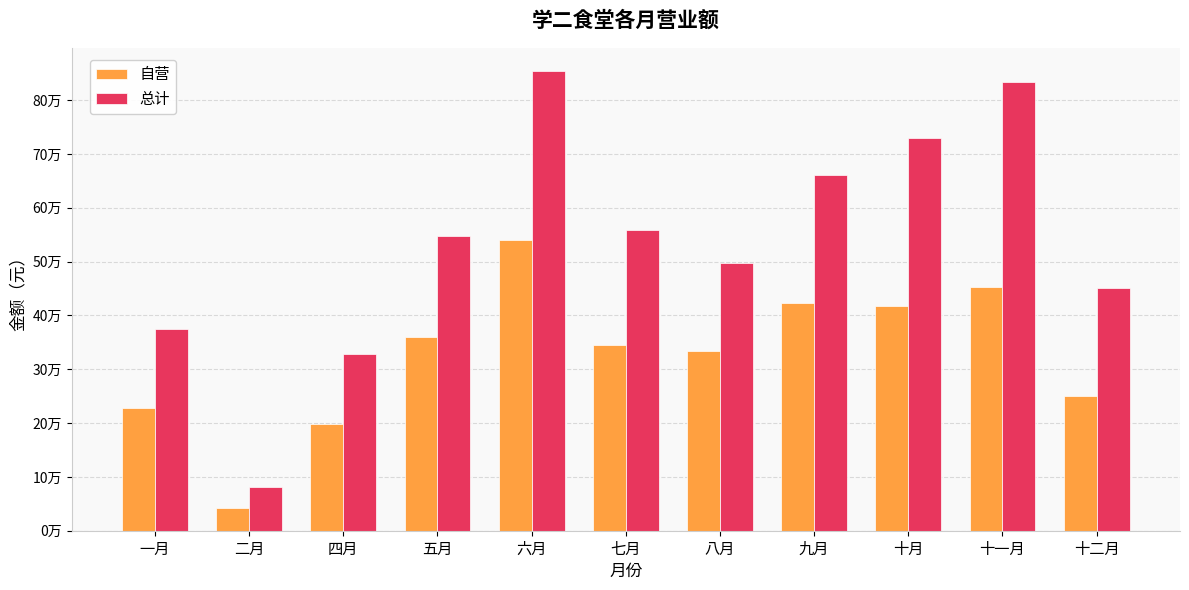

Where does the 自营 series first go above 345379?

五月